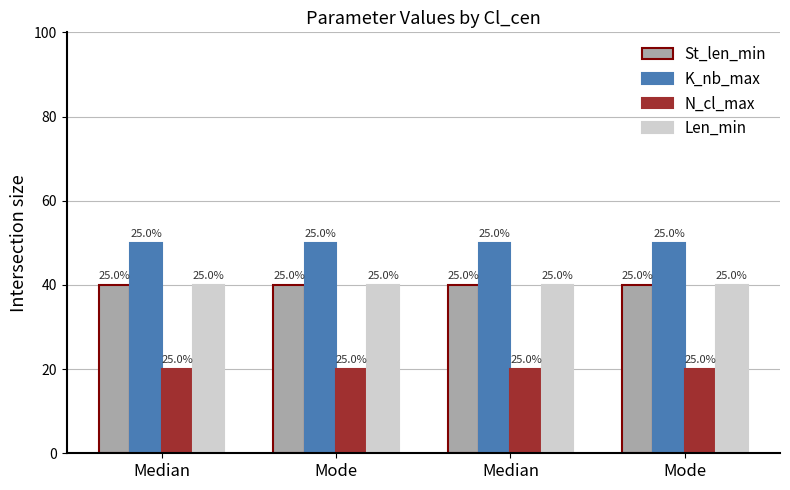

Rank the series at Median from lowest to highest value.

N_cl_max, St_len_min, Len_min, K_nb_max